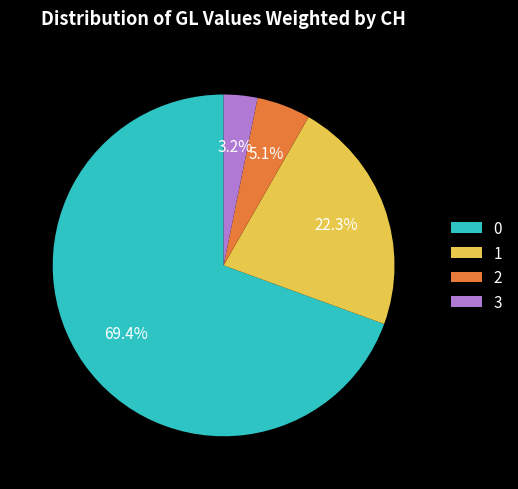

Which category has the smallest portion of the pie?

3